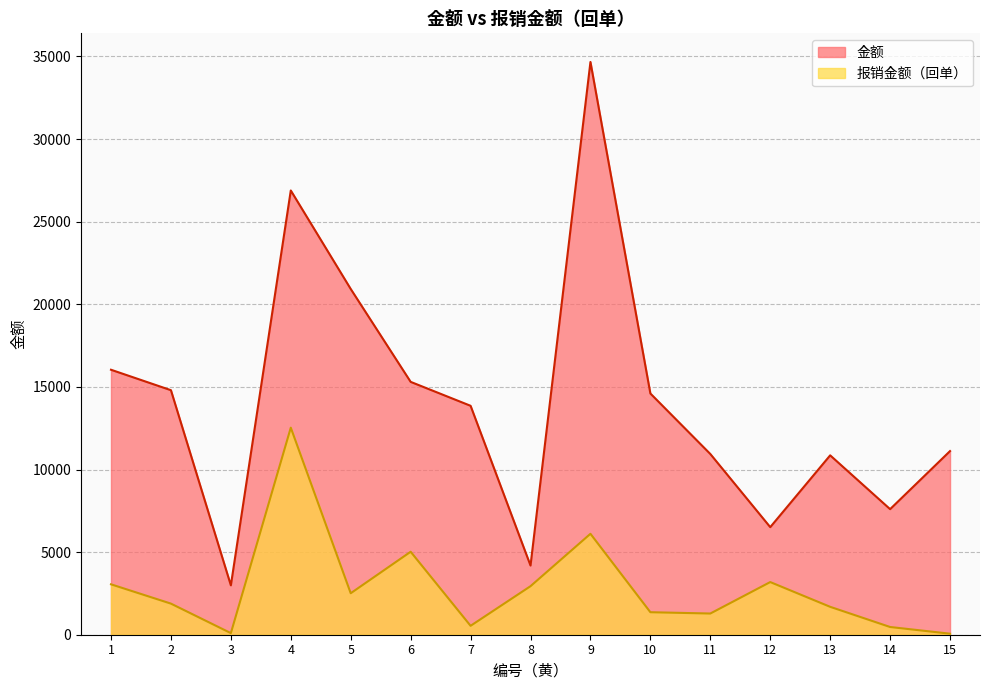

What is the highest value of the 金额 series?

34668.4